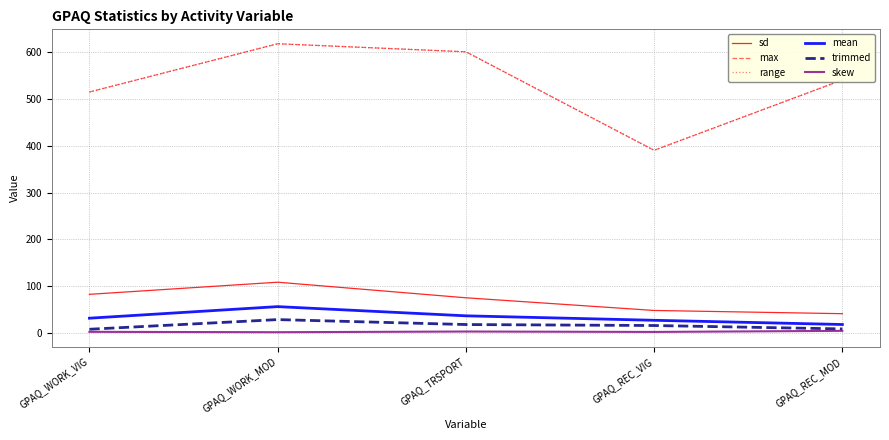

What is the lowest value of the skew series?

2.3